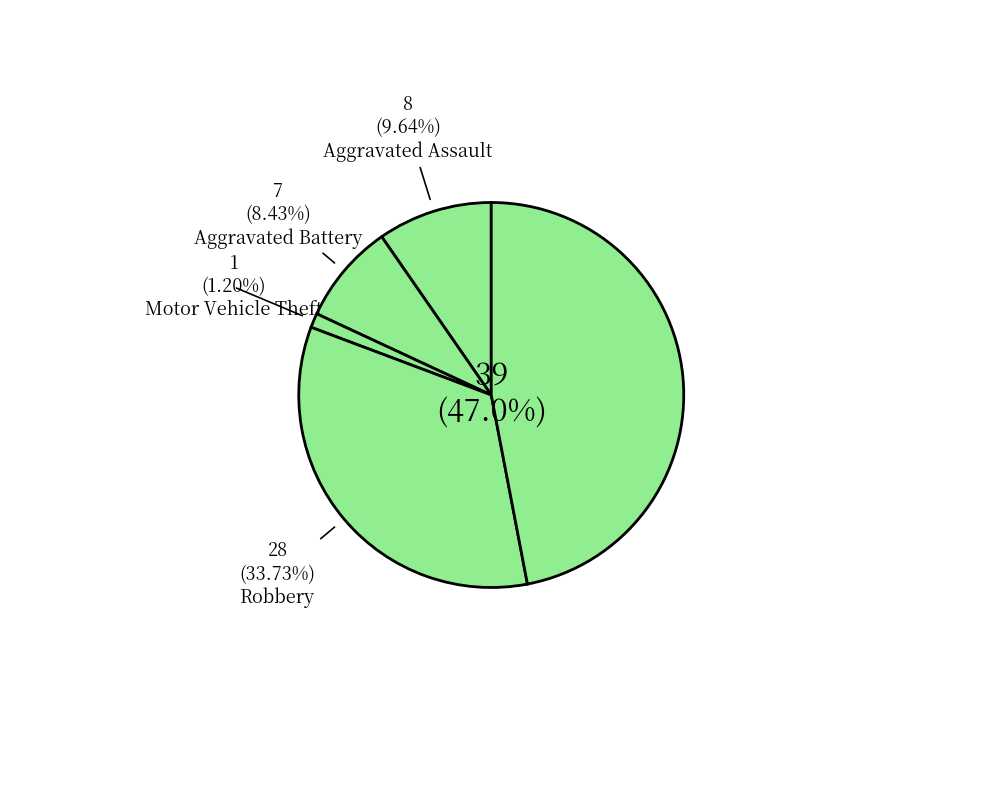

How many slices are in this pie chart?

5